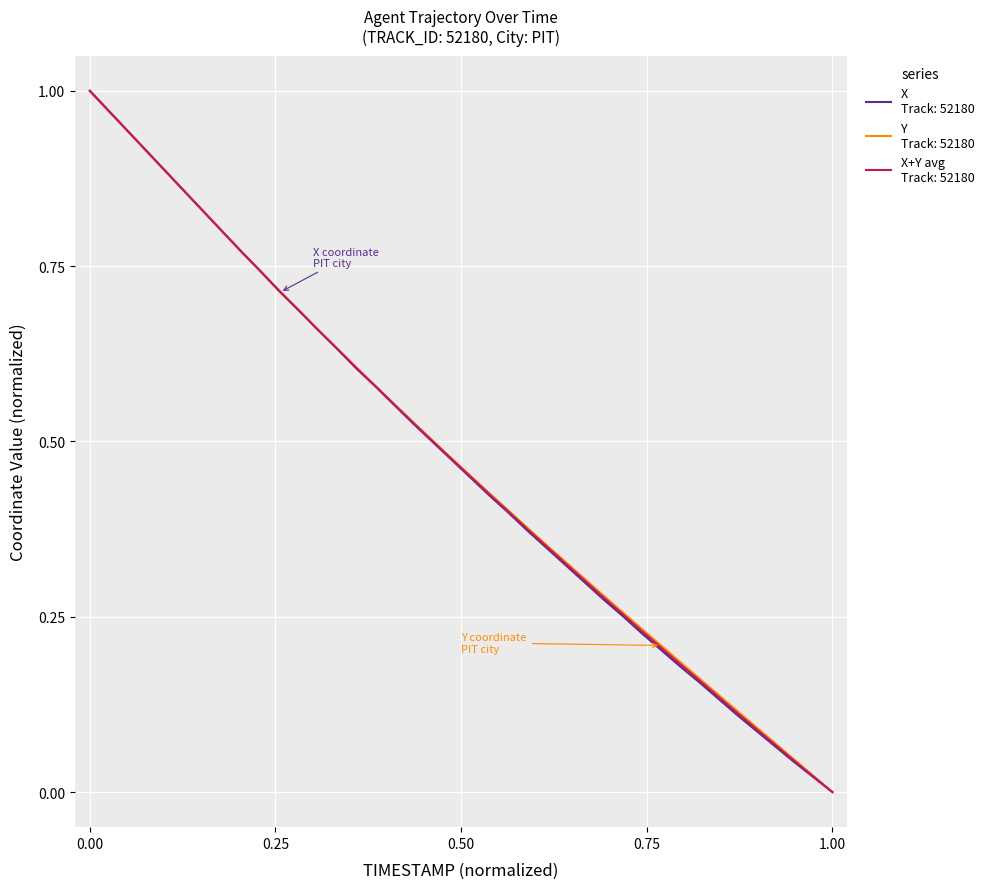

Does the chart display data point markers on the line(s)?

No